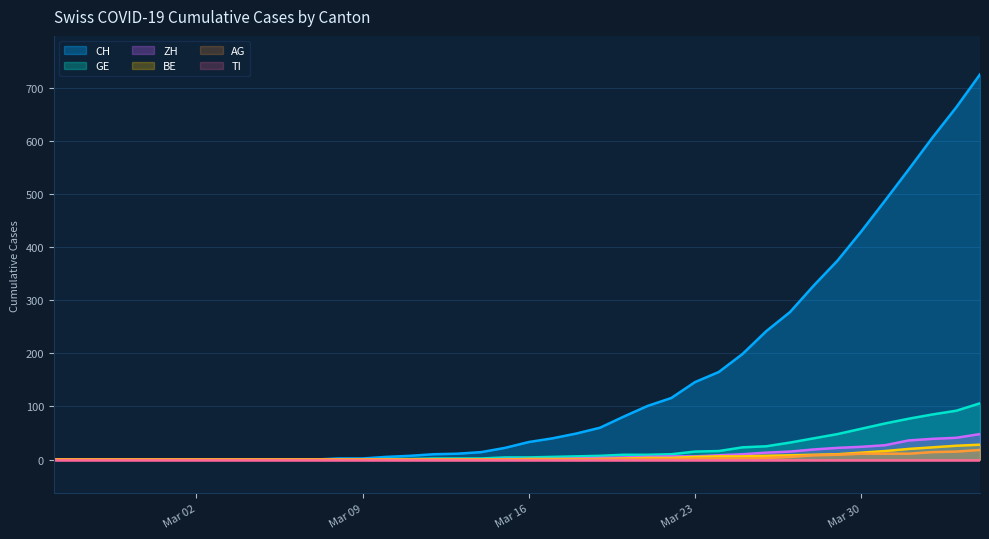

True or false: ZH and GE cross at least once.

False